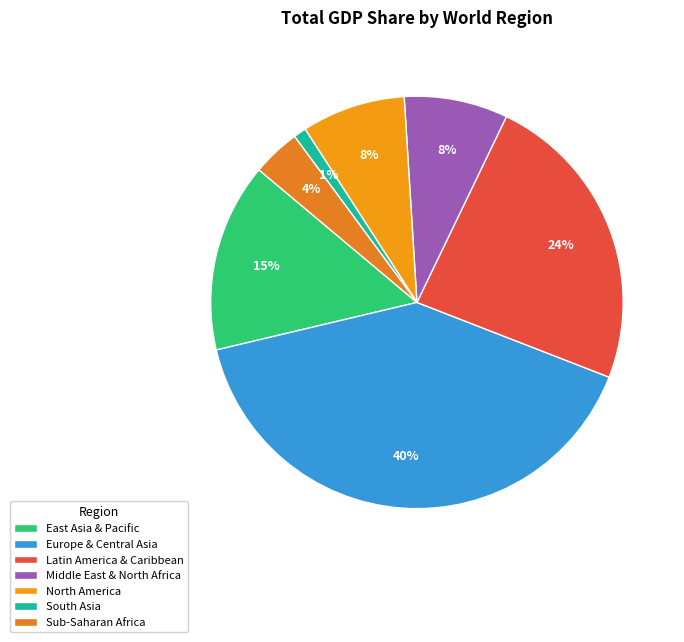

How many slices are in this pie chart?

7